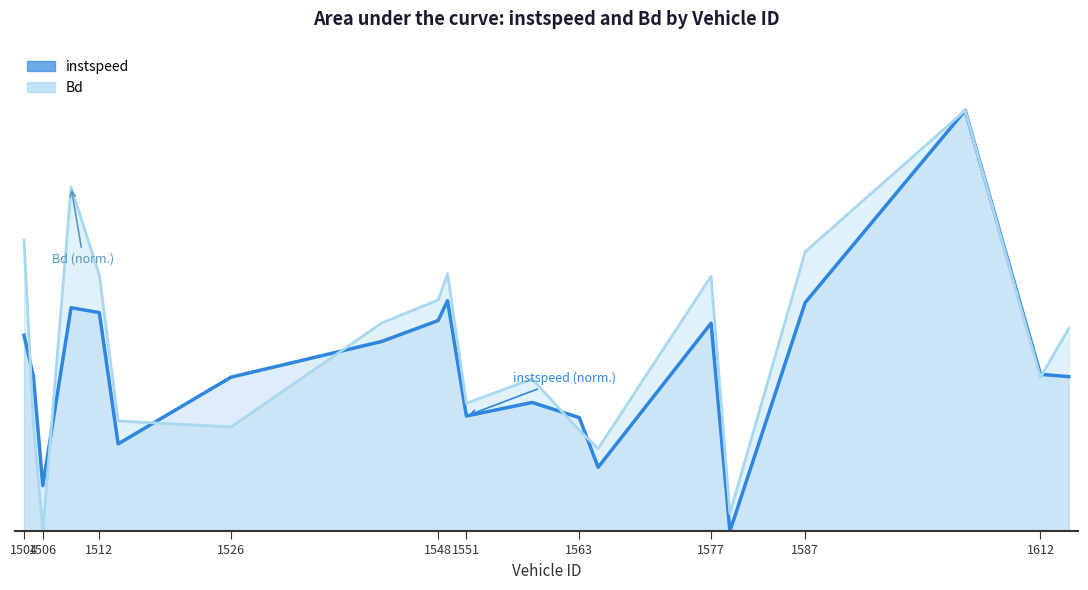

What are all the series names shown in the legend?

instspeed, Bd